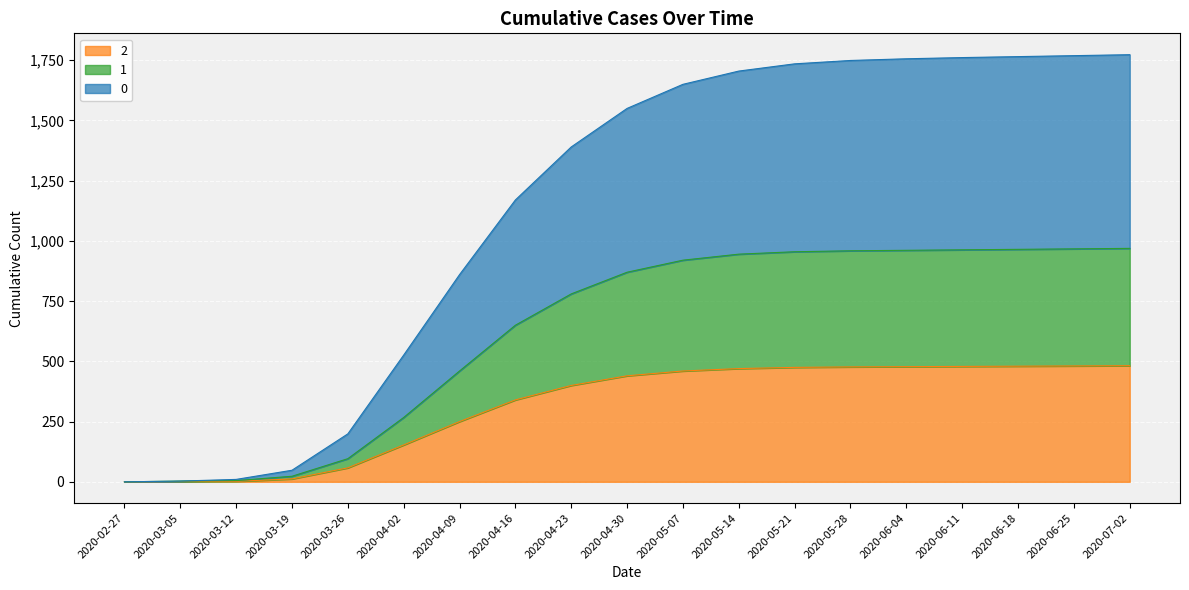

True or false: 2 has a value of 628 at 2020-06-18.

False